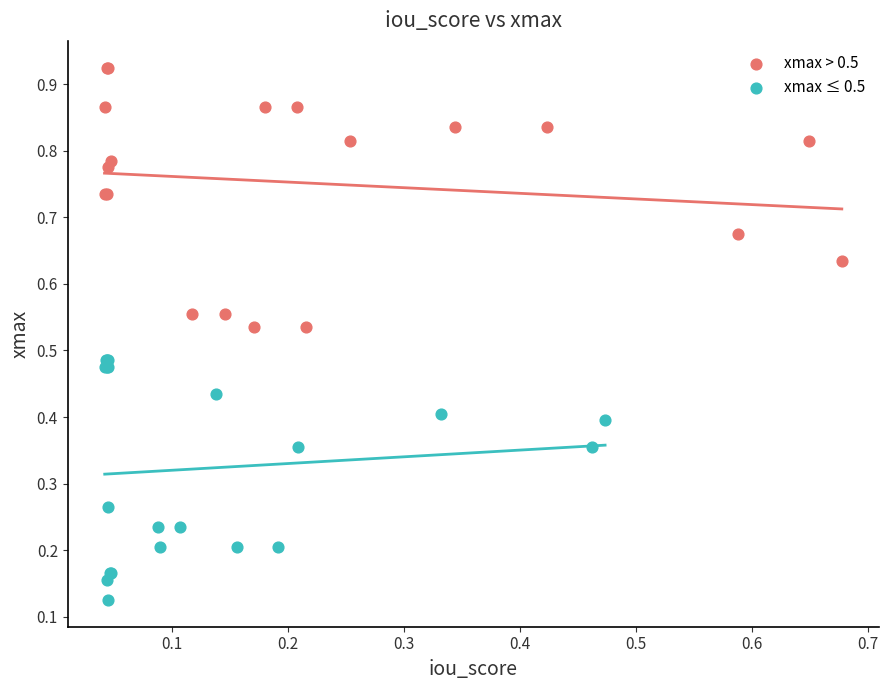

Which series has the largest Y range (max minus min)?

xmax > 0.5